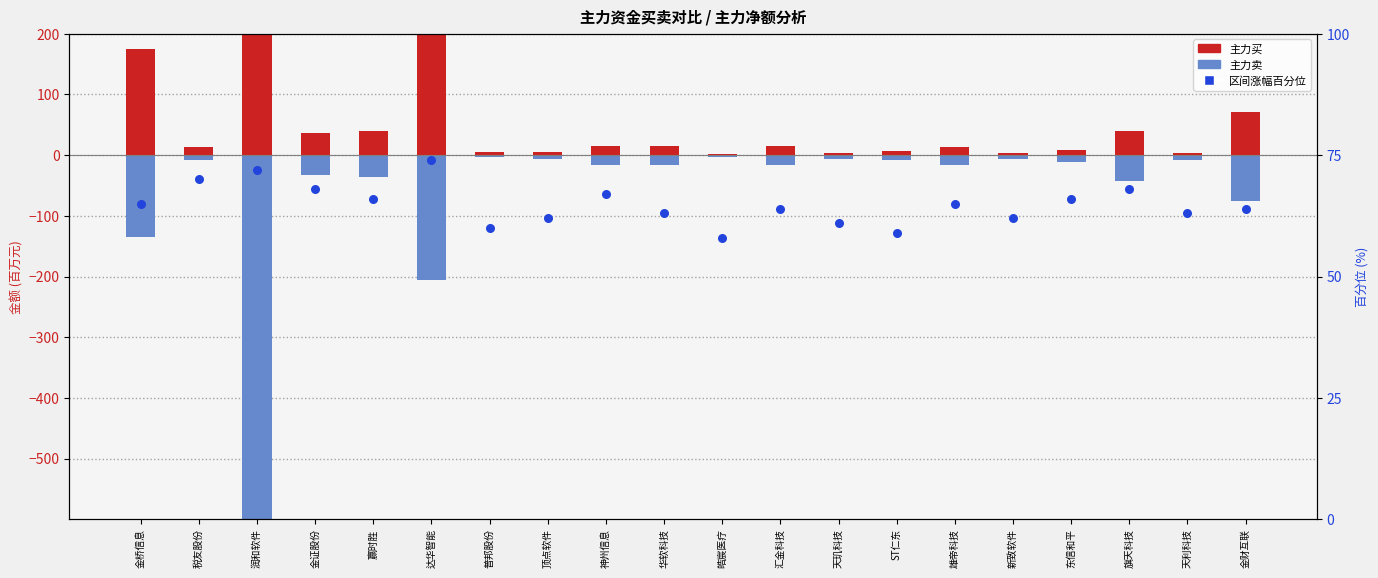

What is the total value across all series at 金桥信息?

104.5